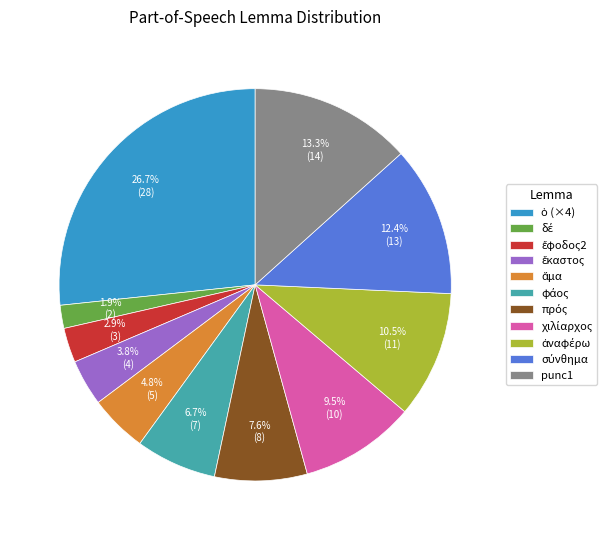

Does punc1 account for over 50% of the chart?

No